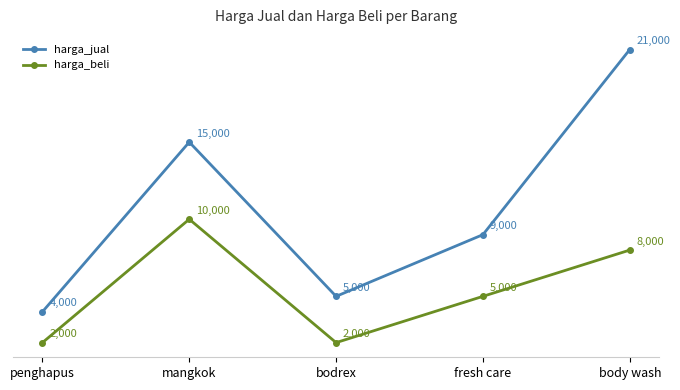

What is the greatest value displayed?

21000